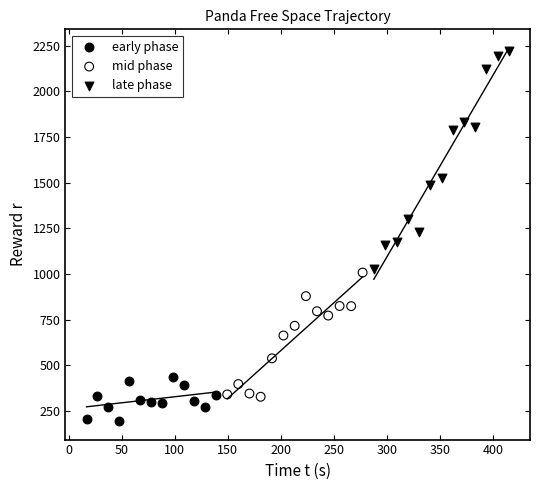

Which series contains the highest Y value?

late phase